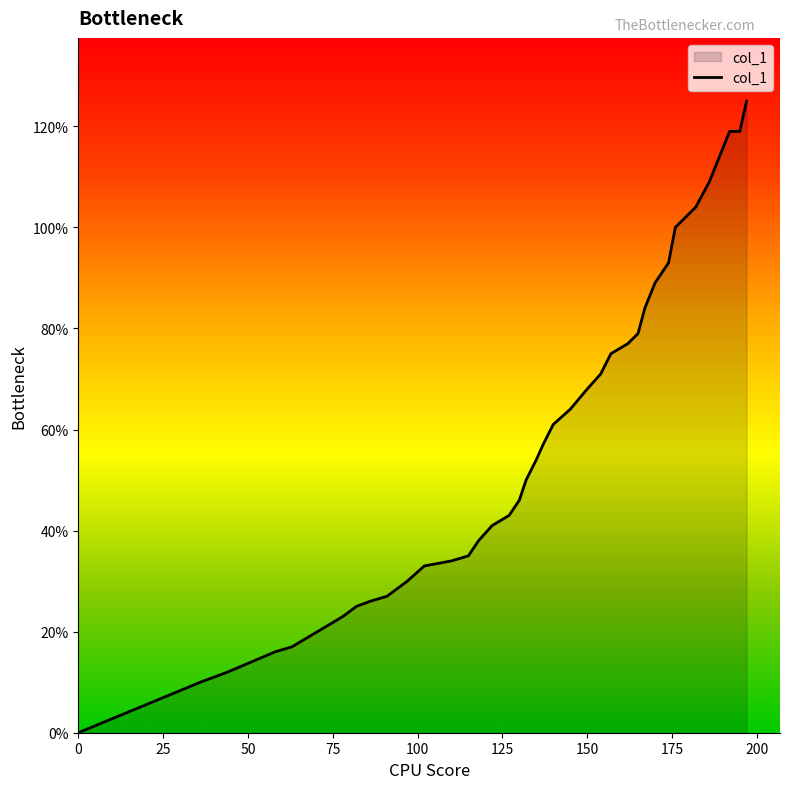

List the labels in order of value, smallest first.

0, 36, 44, 51, 58, 63, 68, 73, 78, 82, 86, 91, 97, 102, 110, 115, 118, 122, 127, 130, 132, 135, 137, 140, 145, 150, 154, 157, 162, 165, 167, 170, 174, 176, 182, 186, 189, 192, 195, 197